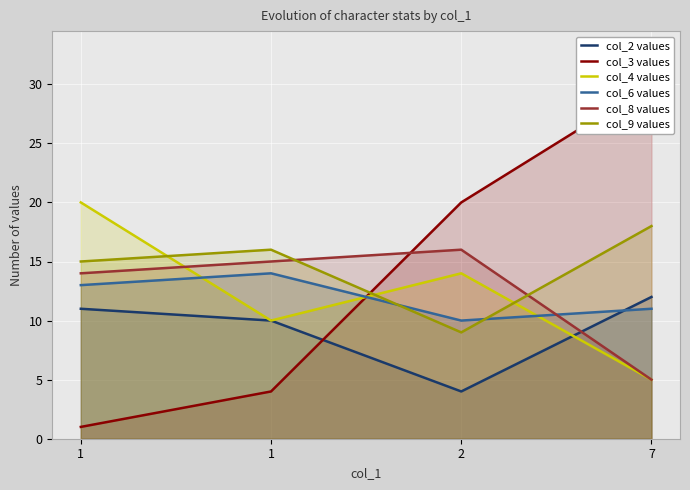

After their last crossing, which series has the higher values: col_4 values or col_6 values?

col_6 values